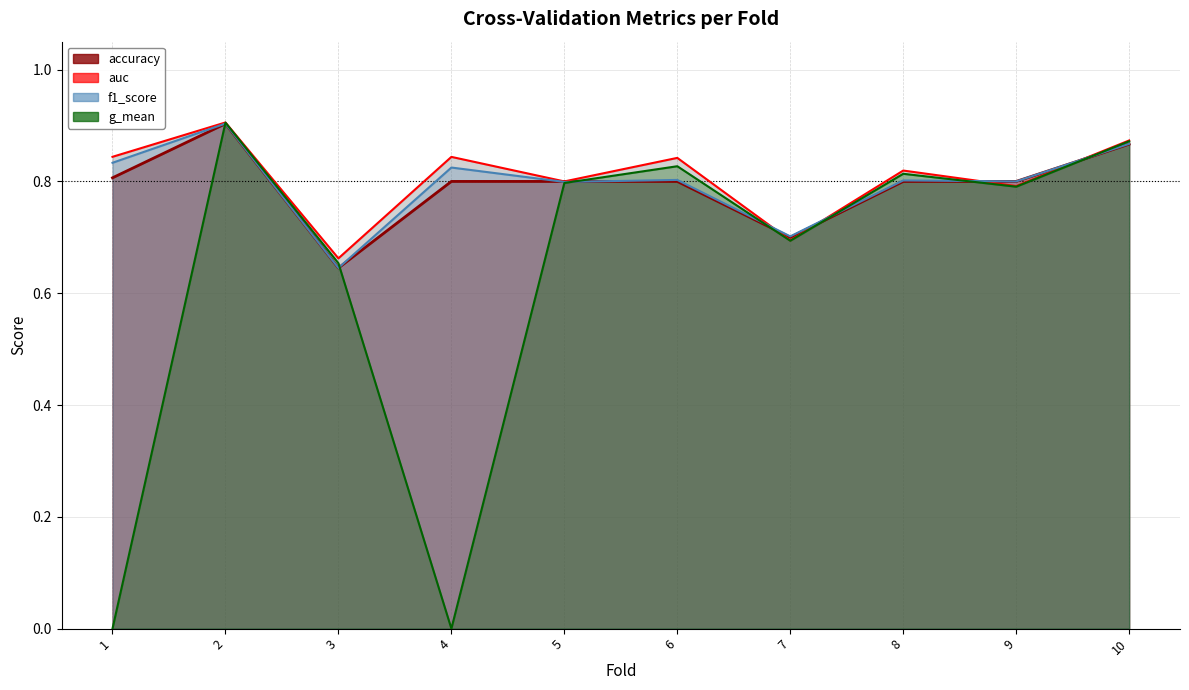

In auc, how many points are higher than both neighbors (excluding endpoints)?

4